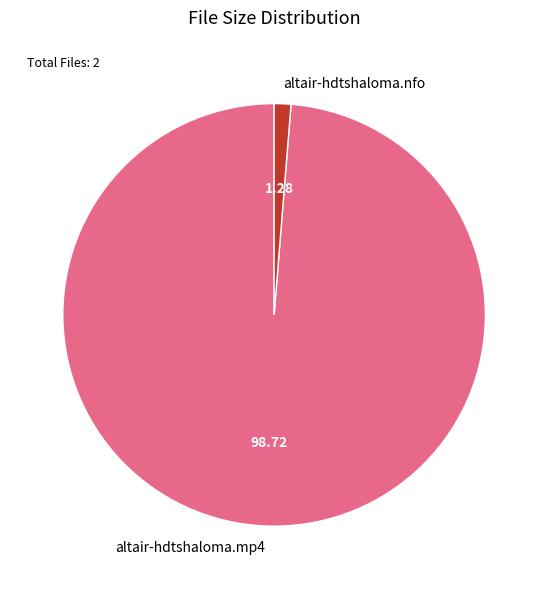

Which has a higher value, altair-hdtshaloma.nfo or altair-hdtshaloma.mp4?

altair-hdtshaloma.mp4